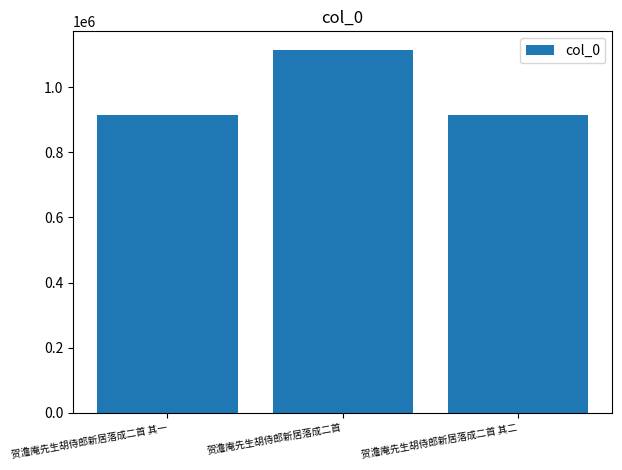

Is it true that the value at 贺澹庵先生胡侍郎新居落成二首 is 1115194?

True